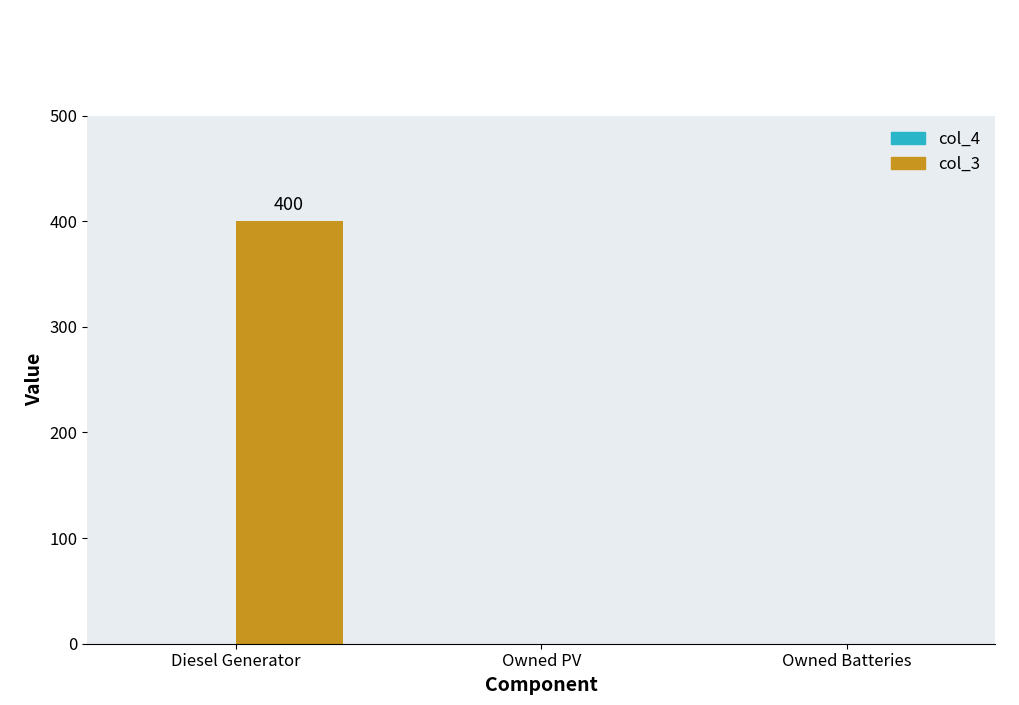

At which category does the chart reach its peak across all series?

Diesel Generator